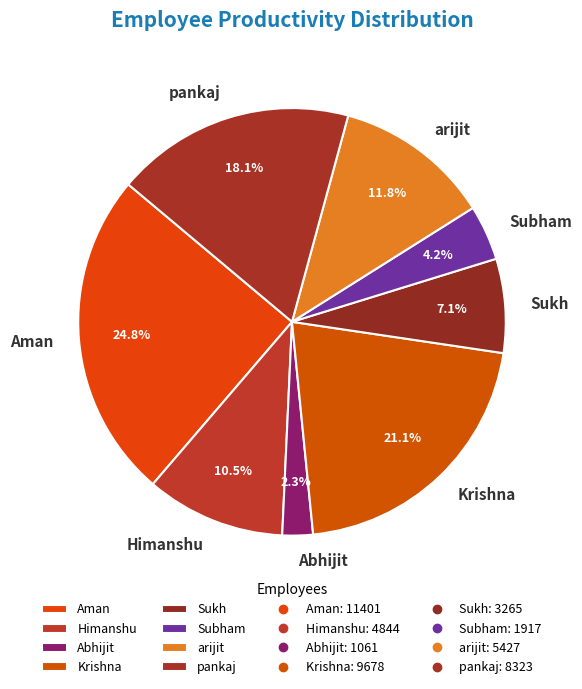

Which category has the biggest portion of the pie?

Aman